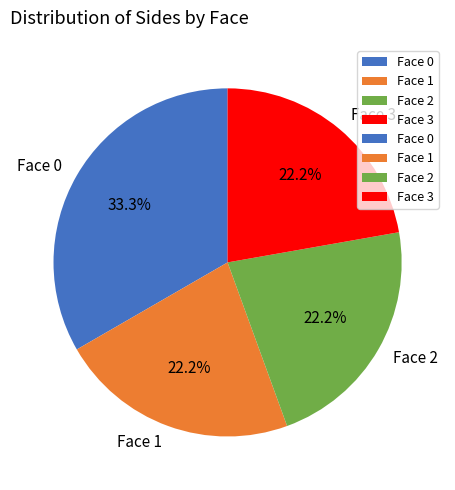

True or false: Face 3 accounts for 17% of the total.

False